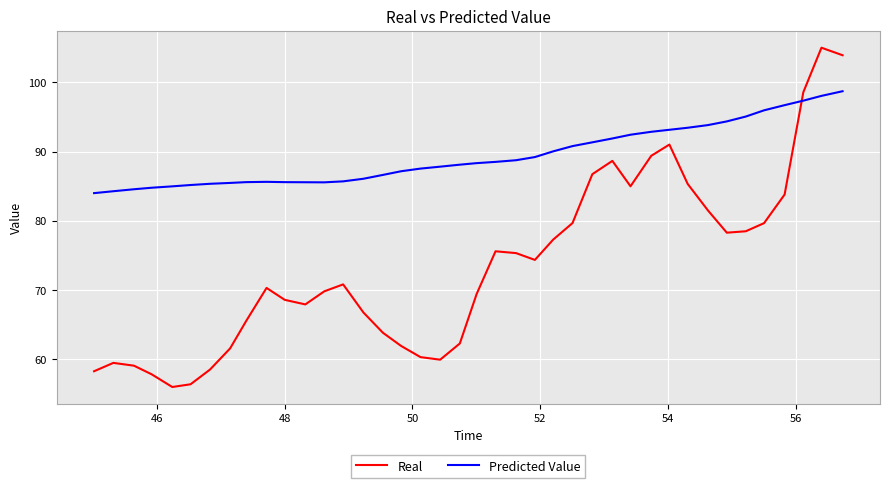

Rank the series by their maximum value, from lowest to highest.

Predicted Value, Real